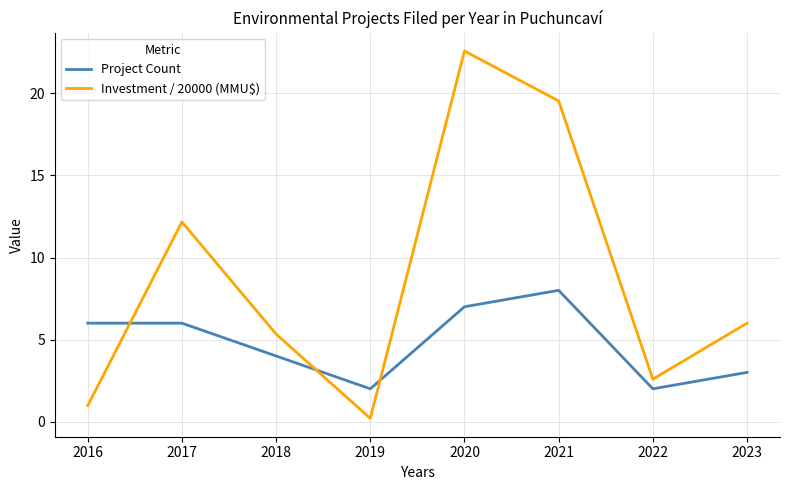

What is the maximum value shown in the chart?

22.6